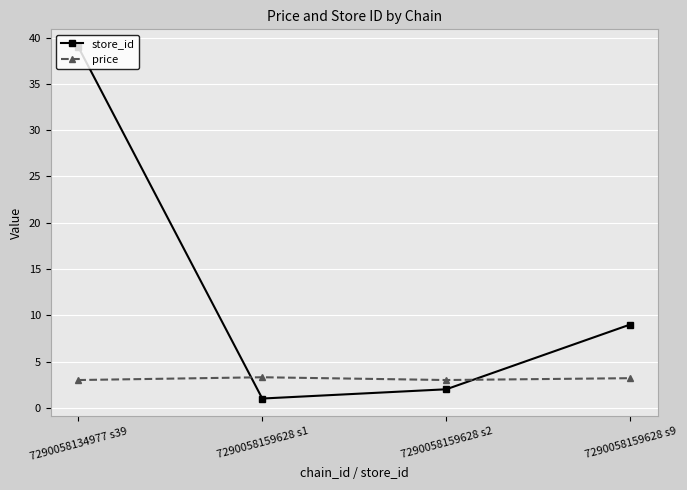

What is the sum of the store_id values at 7290058159628 s2 and 7290058159628 s1?

3.0